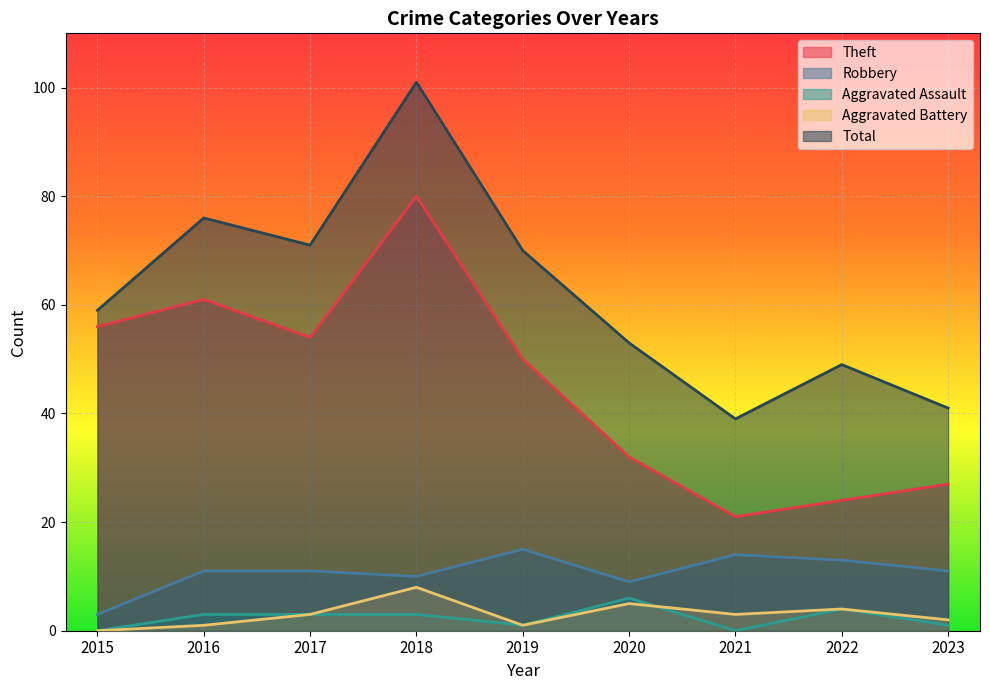

What is the sum of all Aggravated Assault values?

21